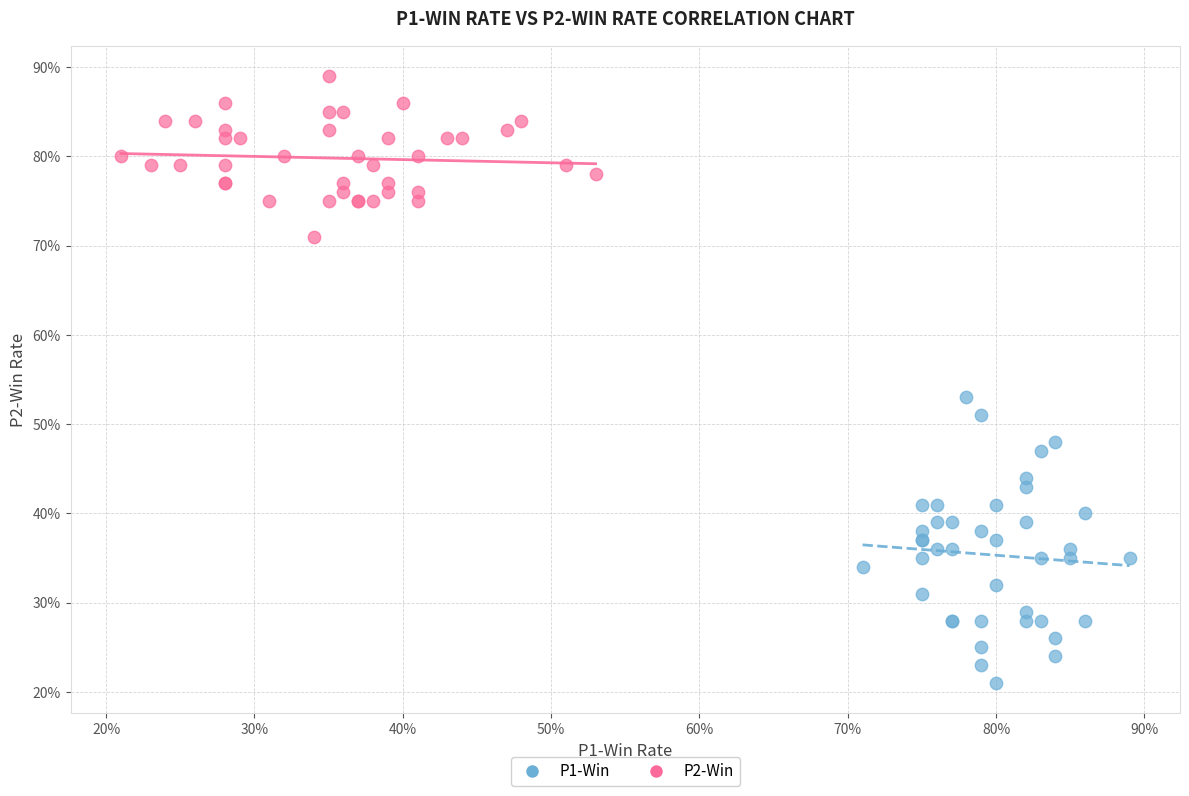

Which series contains the highest Y value?

P2-Win